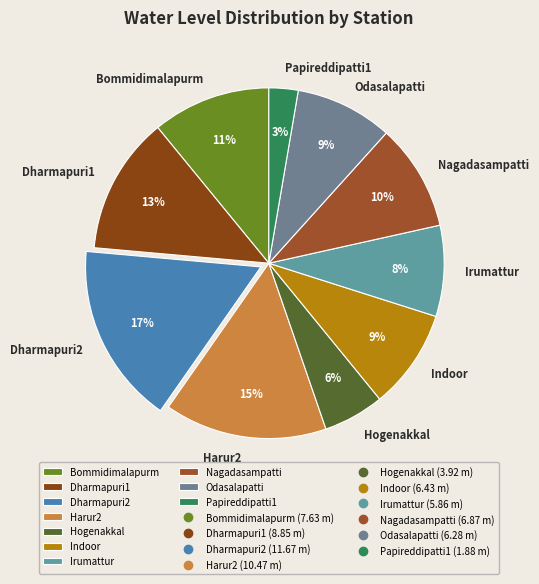

How many segments does this pie chart have?

10